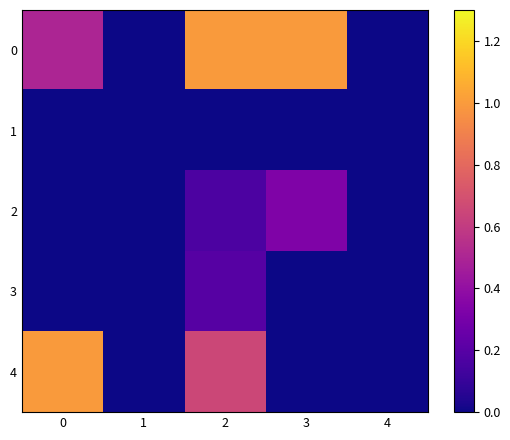

At which category is the sum across all series the highest?

2